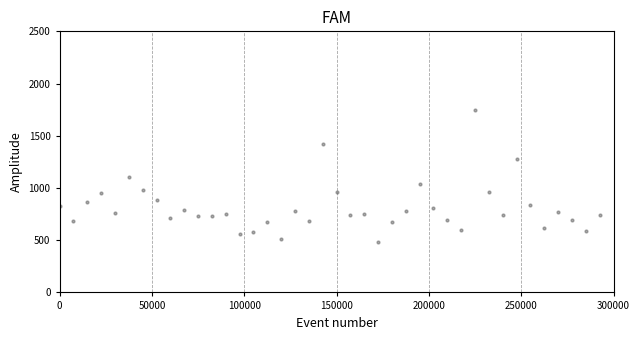

What is the range of X values (max minus min)?

292500.0